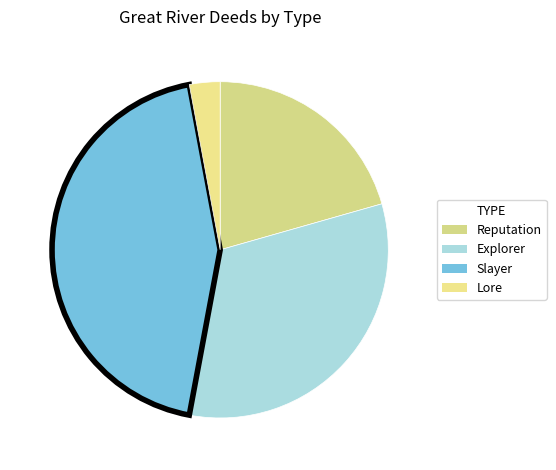

Do Lore and Slayer together represent more than half of the pie?

No